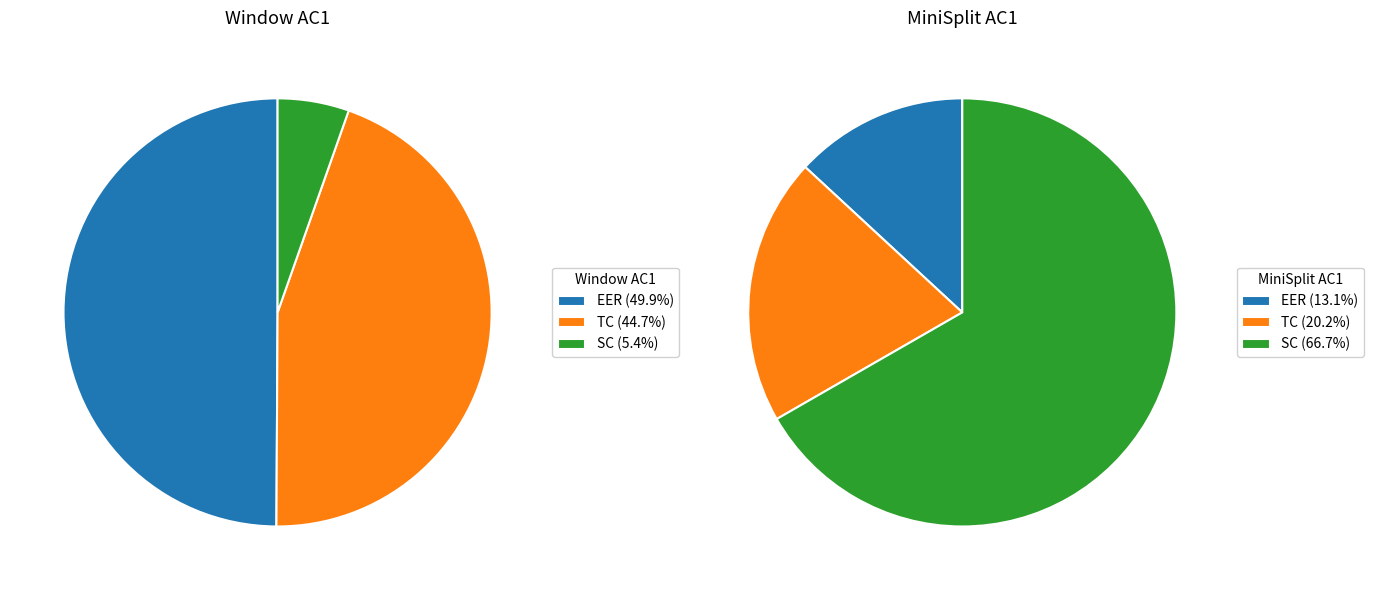

To the nearest percent, what percentage of the pie is TC?

20%